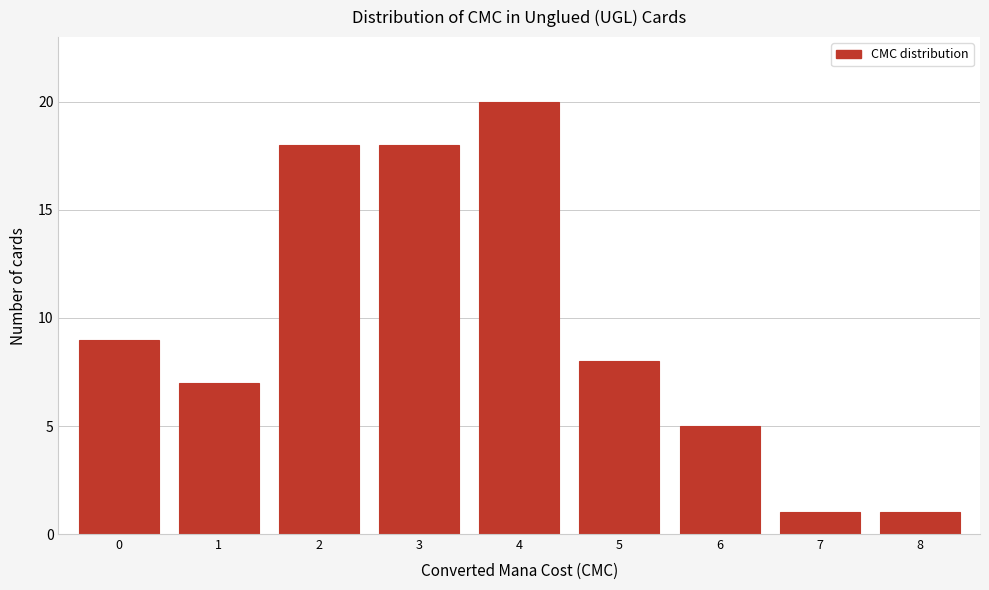

Reading left to right, transcribe all the data shown in this chart.

0=9	1=7	2=18	3=18	4=20	5=8	6=5	7=1	8=1